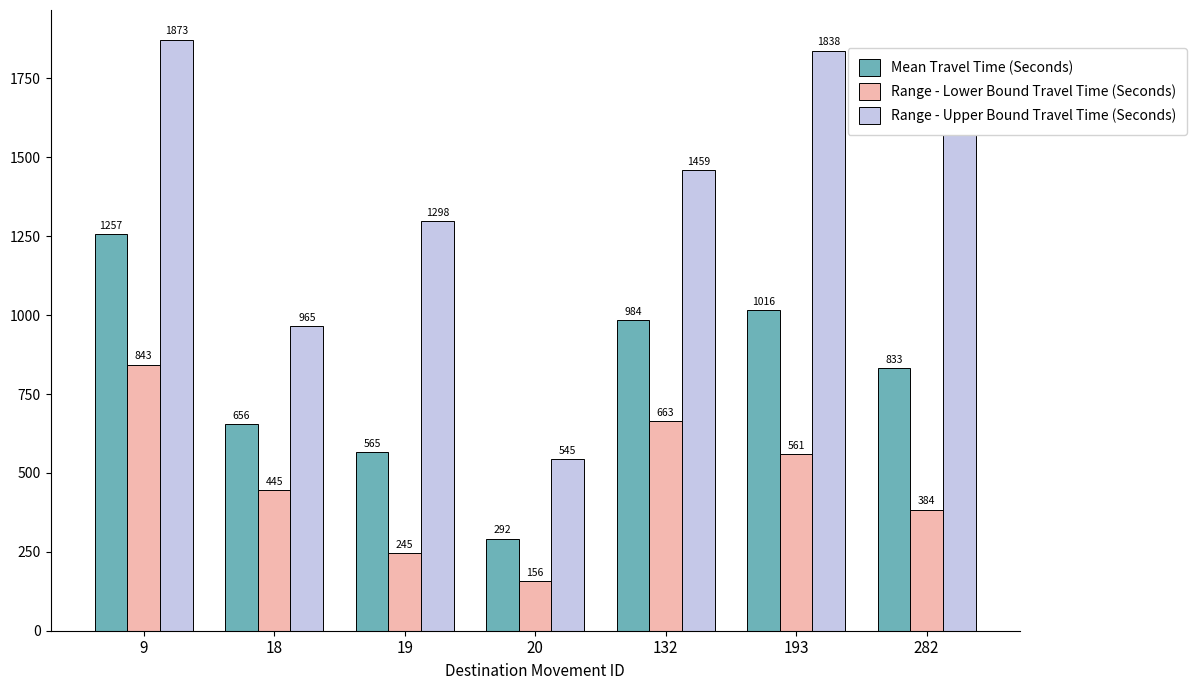

What is the sum of the Mean Travel Time (Seconds) values at 20 and 193?

1308